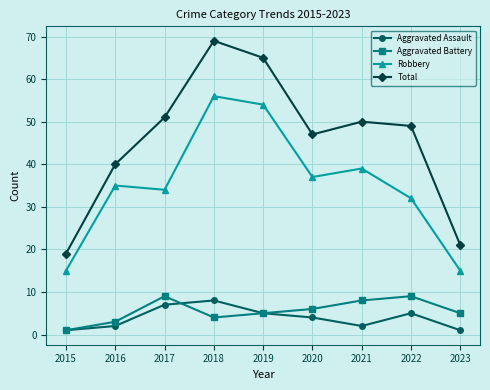

At how many categories does at least one series exceed 61?

2